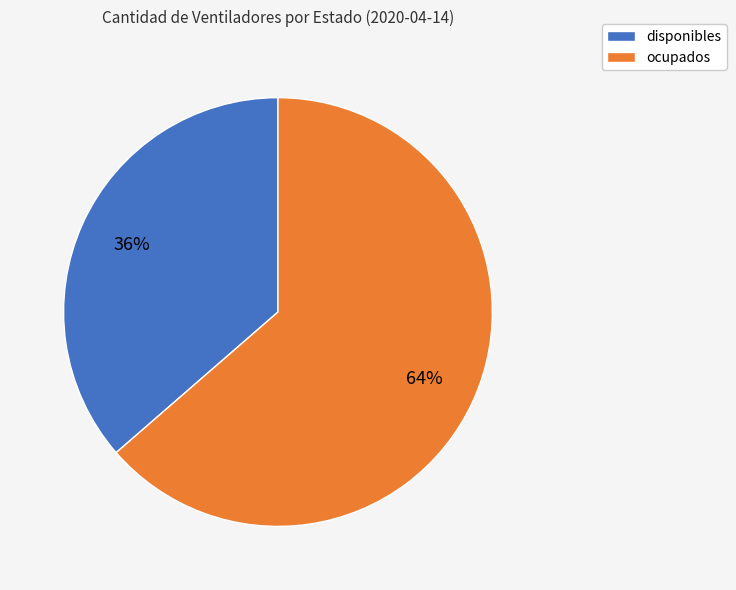

Is there a majority slice in this chart?

Yes